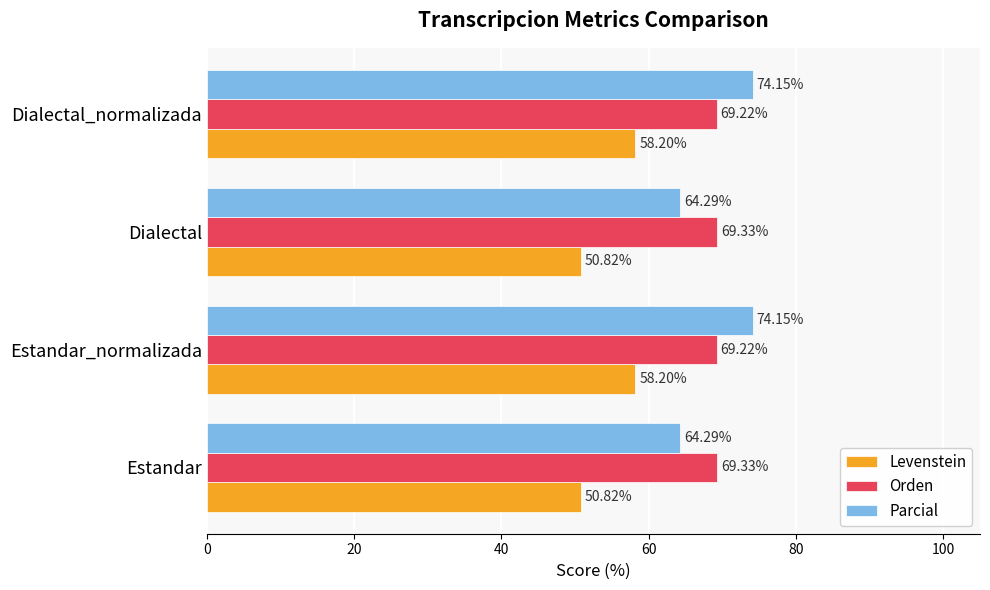

List the series in order of their peak value, lowest first.

Levenstein, Orden, Parcial